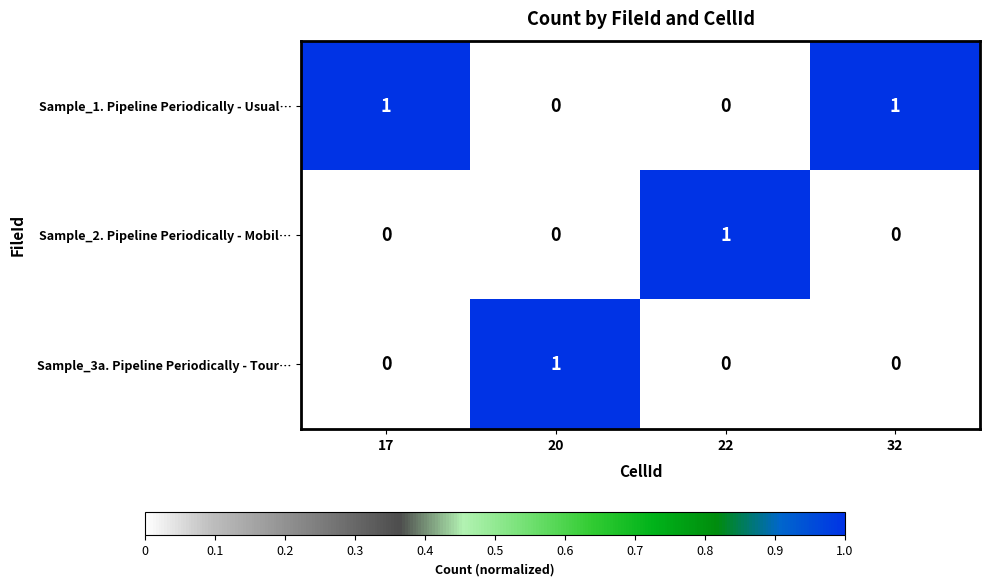

At which label does Sample_2. Pipeline Periodically - Mobil… reach its peak?

22